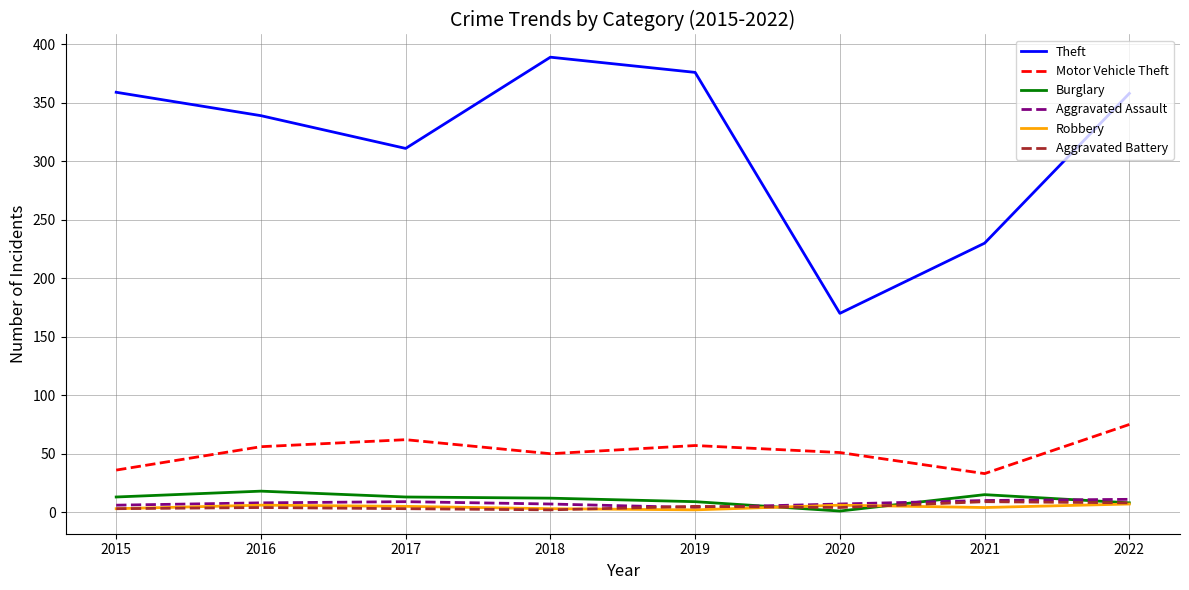

At how many categories does at least one series exceed 82?

8